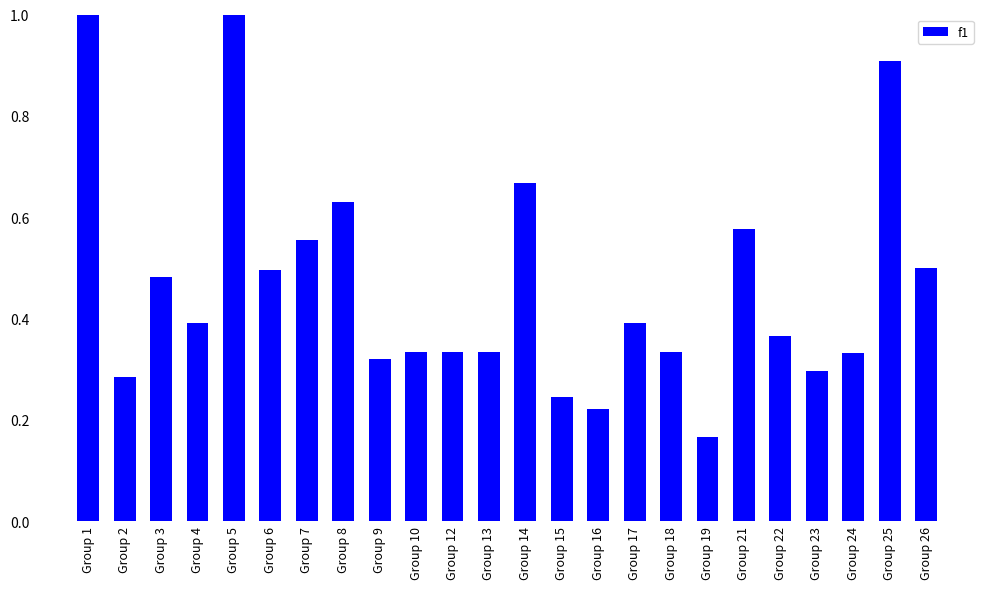

Where is the data nearest to the value 0?

Group 19